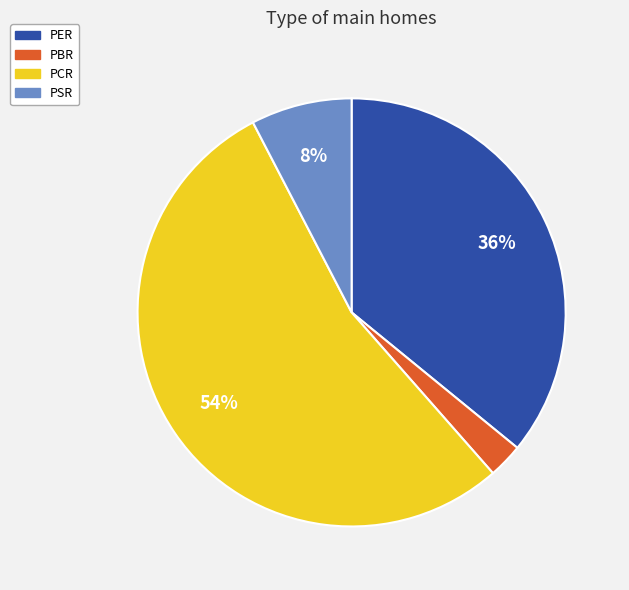

Rank the categories by value from lowest to highest.

PBR, PSR, PER, PCR